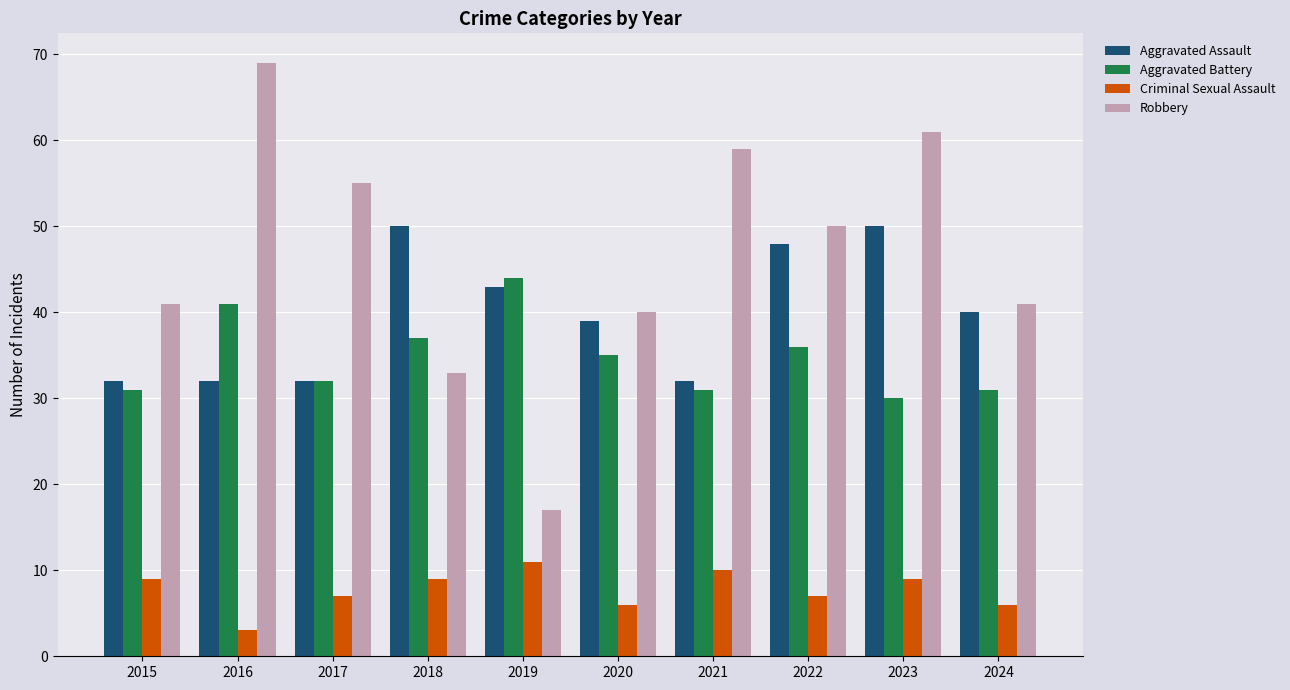

What is the total value across all series at 2024?

118